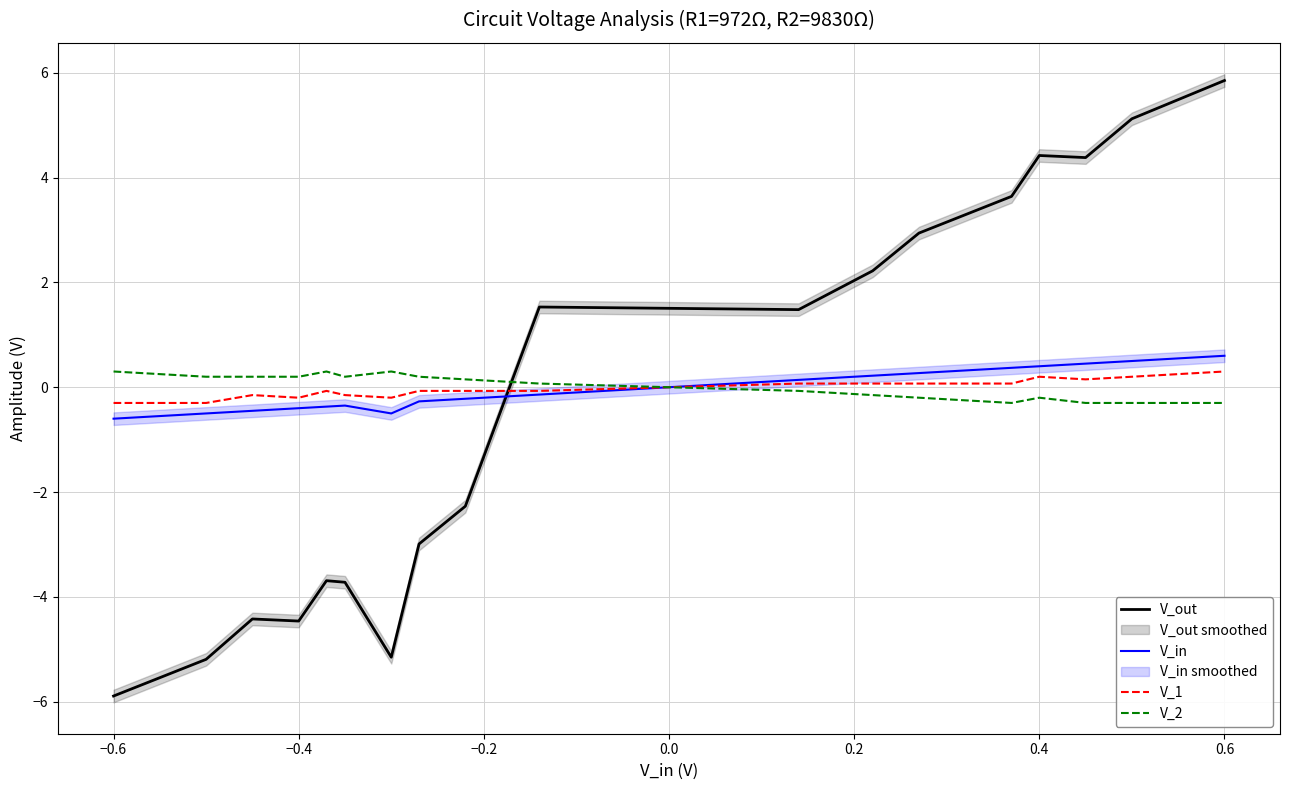

In V_1, how many points are higher than both neighbors (excluding endpoints)?

3